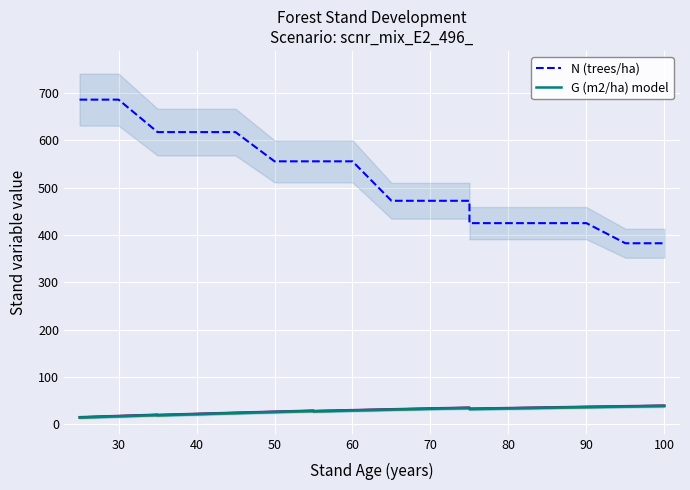

True or false: N (trees/ha) and G model run 1 intersect in this chart.

False